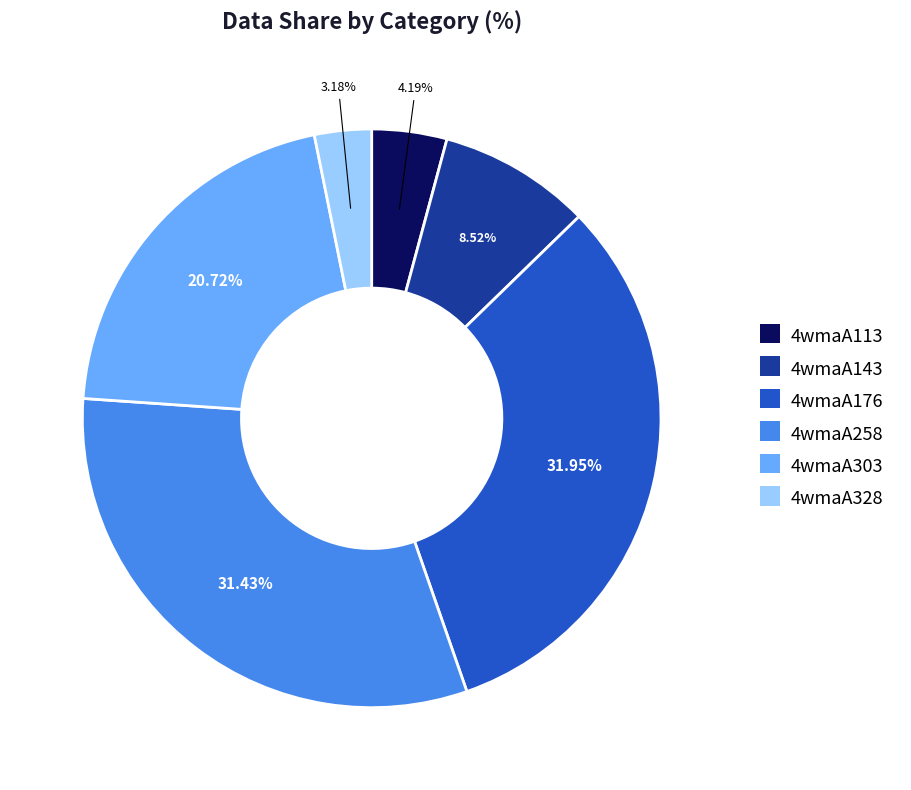

Rank the categories by value from highest to lowest.

4wmaA176, 4wmaA258, 4wmaA303, 4wmaA143, 4wmaA113, 4wmaA328